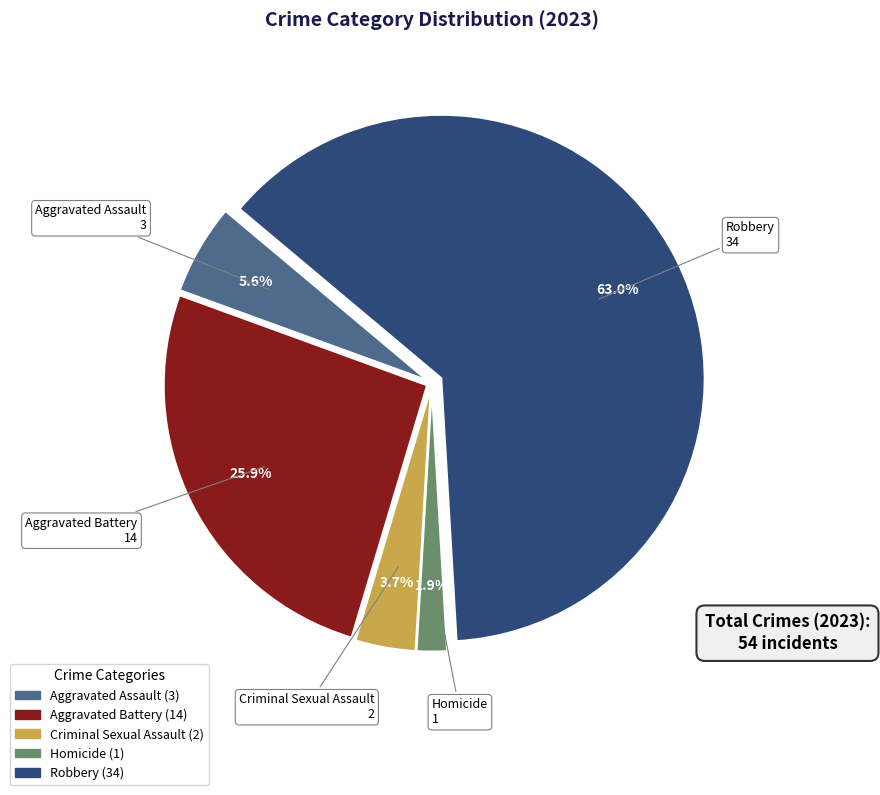

Do Aggravated Assault and Homicide together represent more than half of the pie?

No